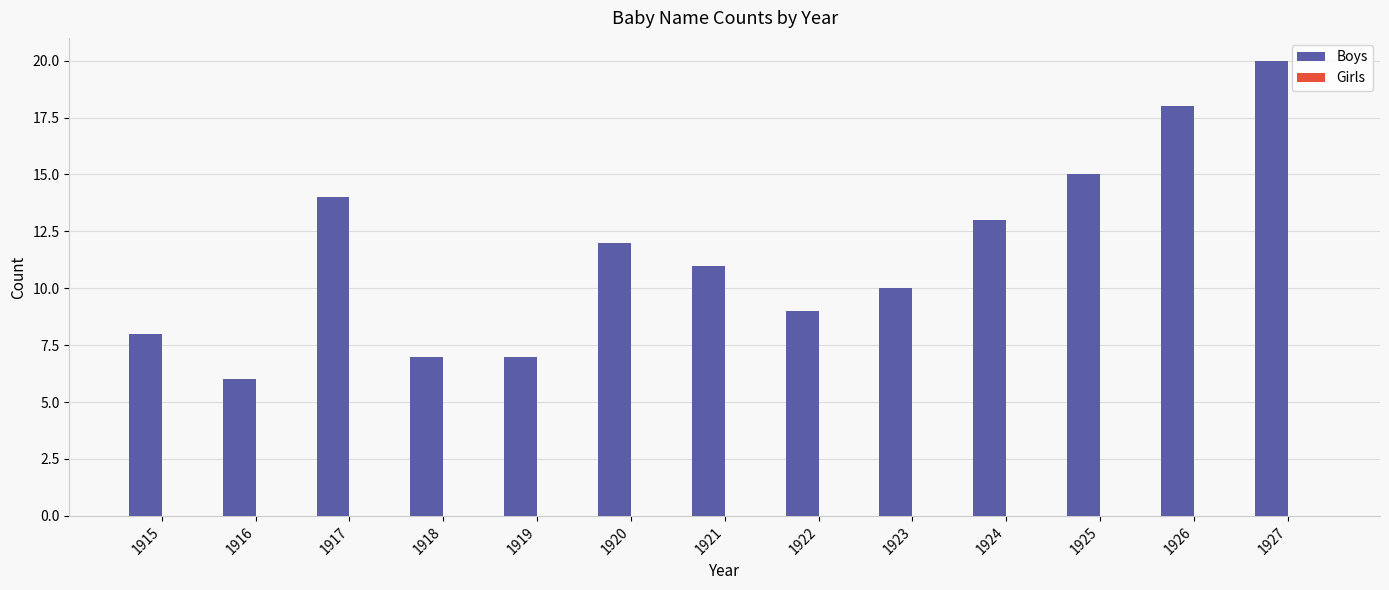

What is the maximum value shown in the chart?

20